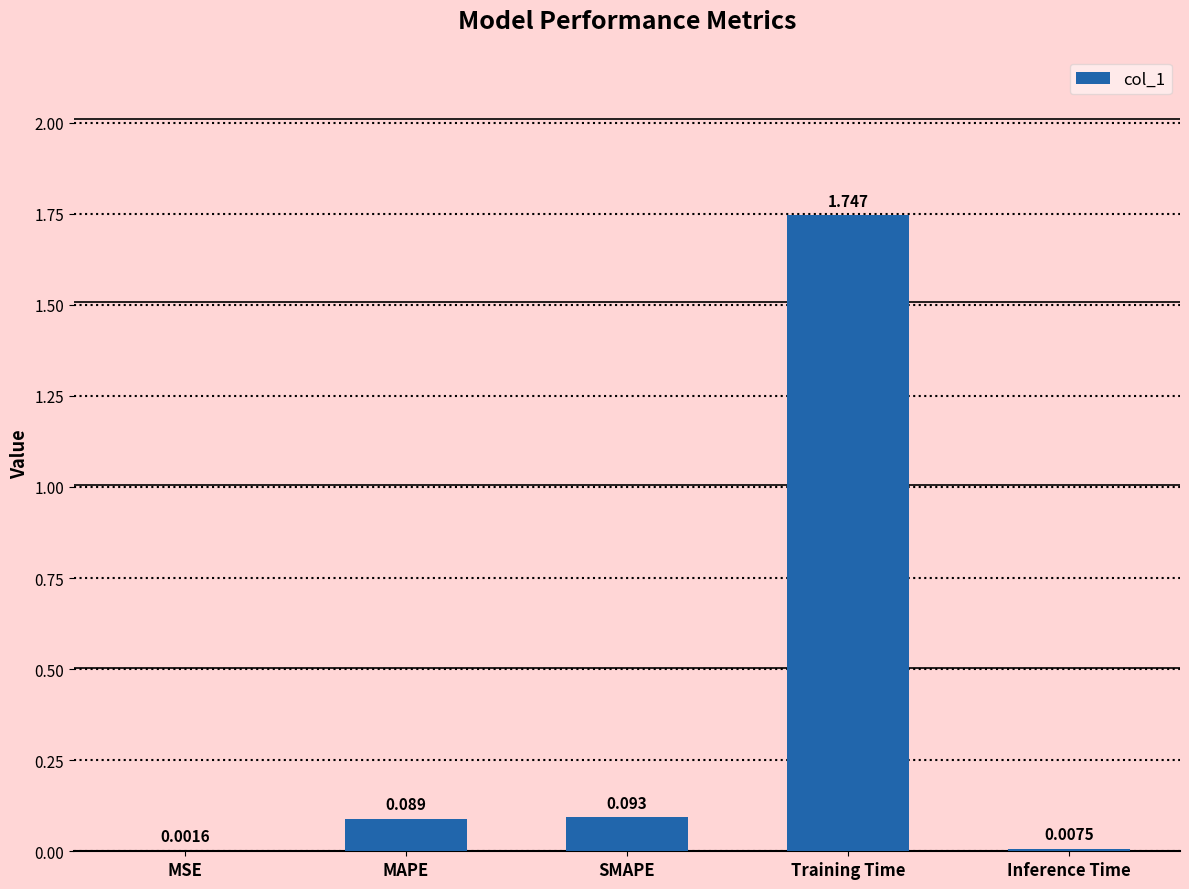

Which has a higher value, Training Time or MSE?

Training Time